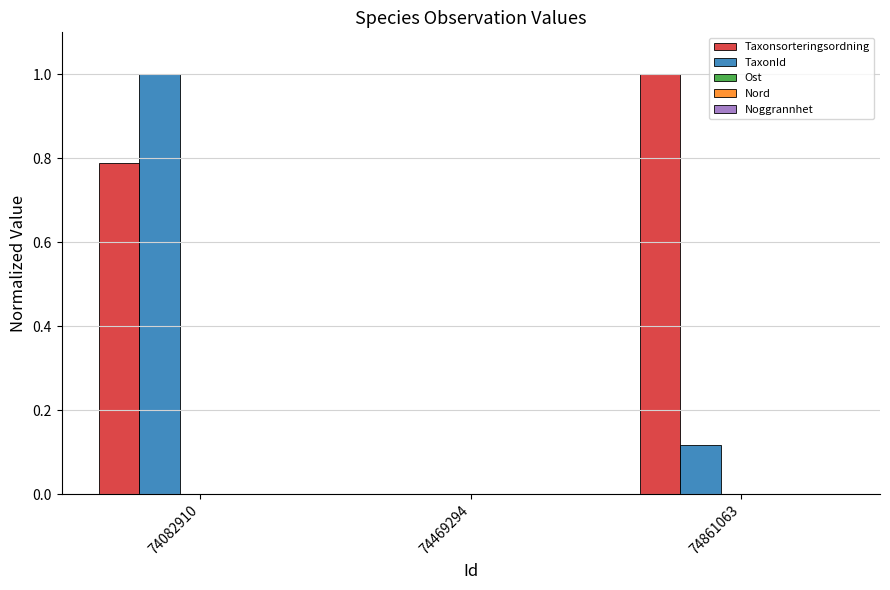

At which category is the sum across all series the highest?

74082910